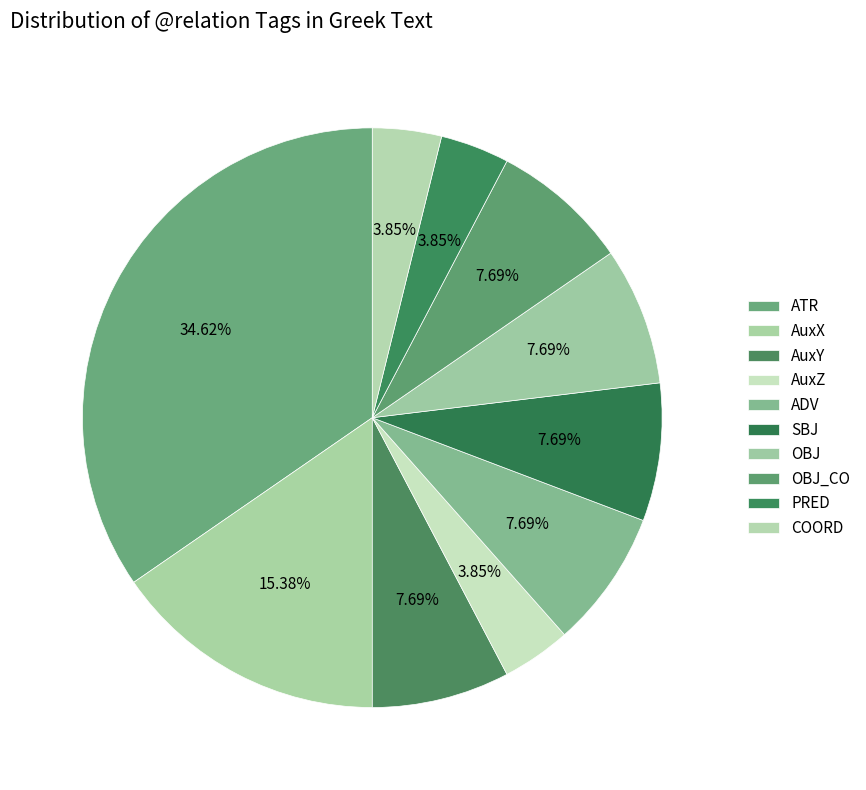

The ADV slice represents 21% of the pie. True or false?

False